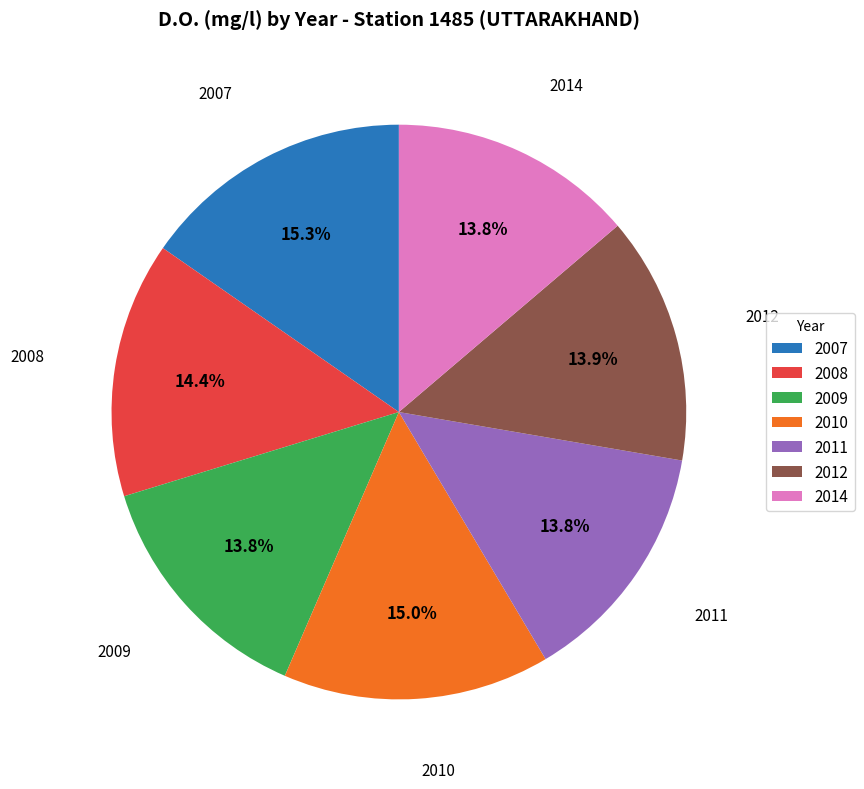

To the nearest percent, what is the difference between the largest and smallest slice percentages?

2%